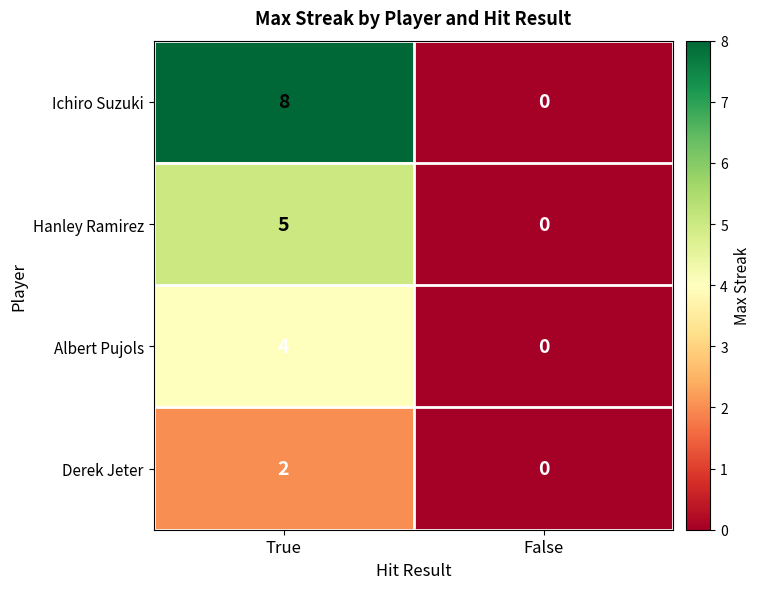

What is the difference between the highest and lowest values at True?

6